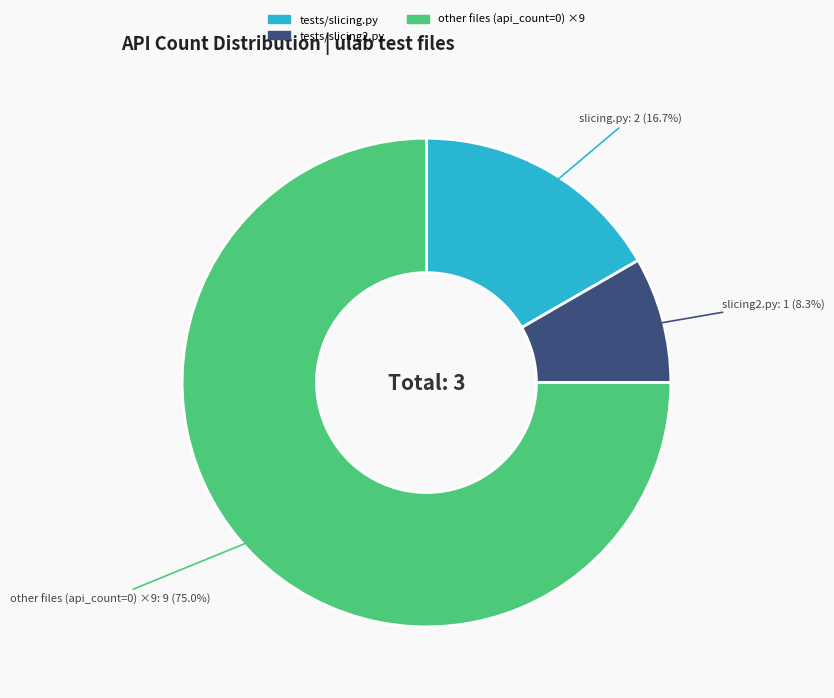

How many segments does this pie chart have?

3